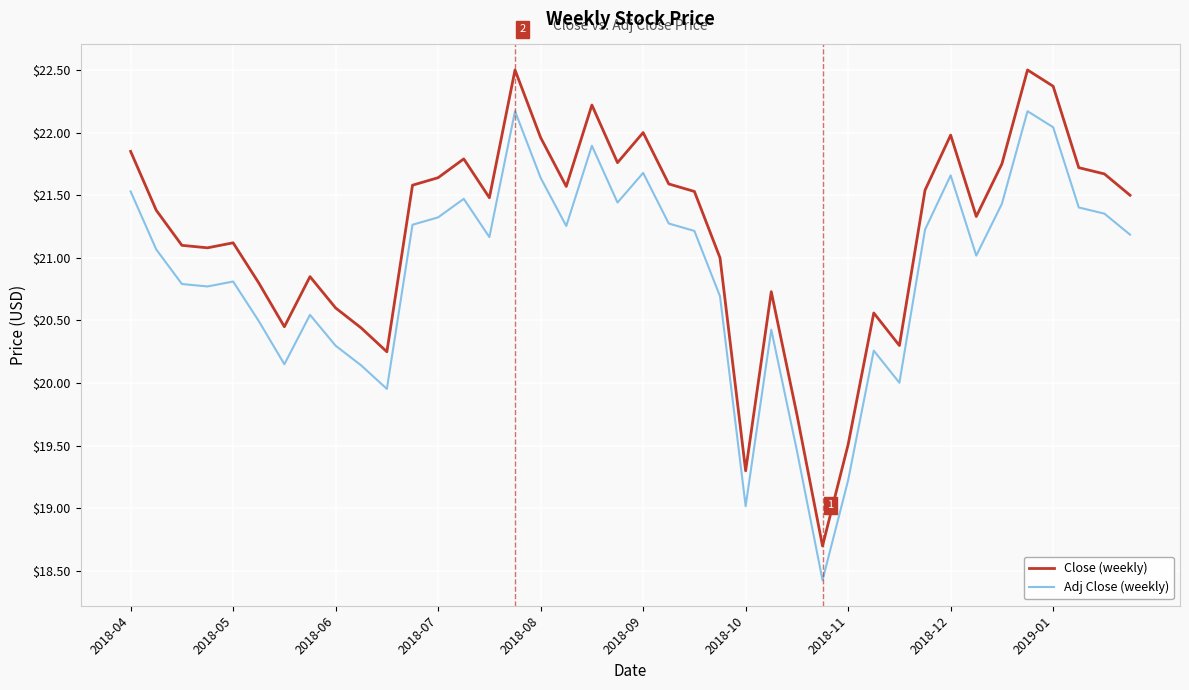

Rank the series by their average value, from lowest to highest.

Adj Close (weekly), Close (weekly)